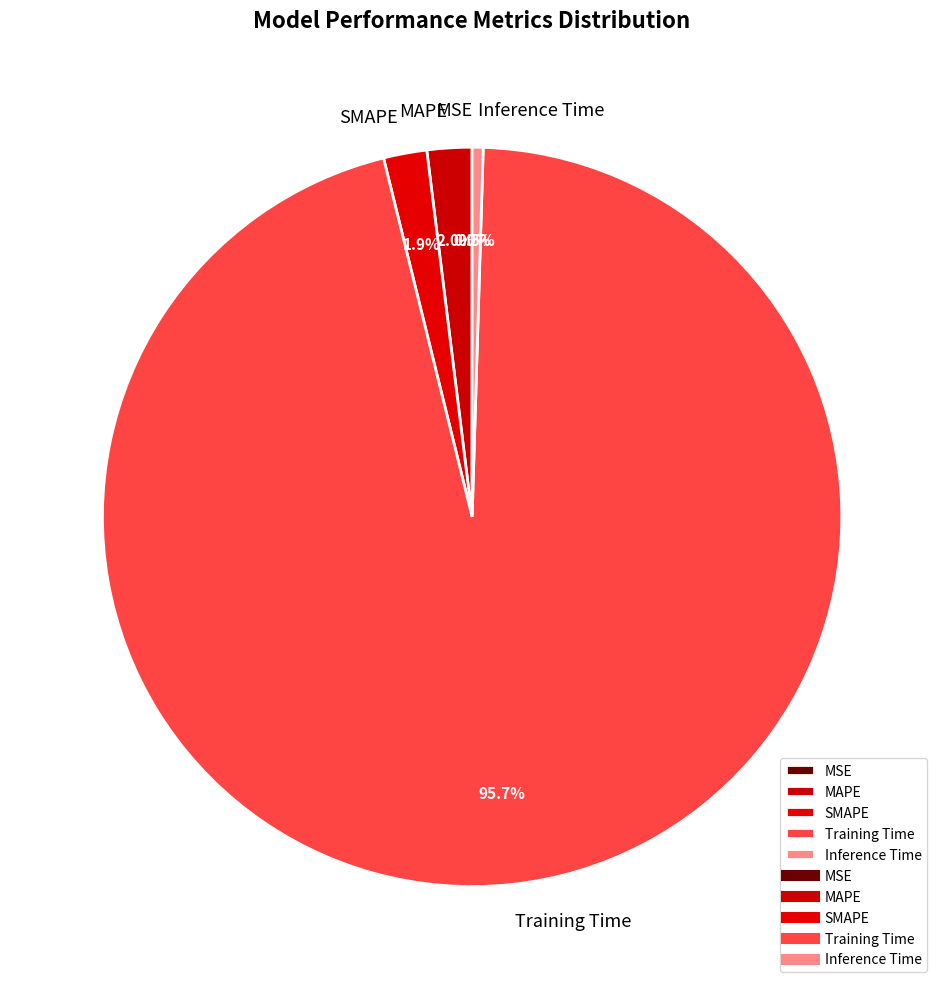

Is the sum of SMAPE and Inference Time greater than half?

No